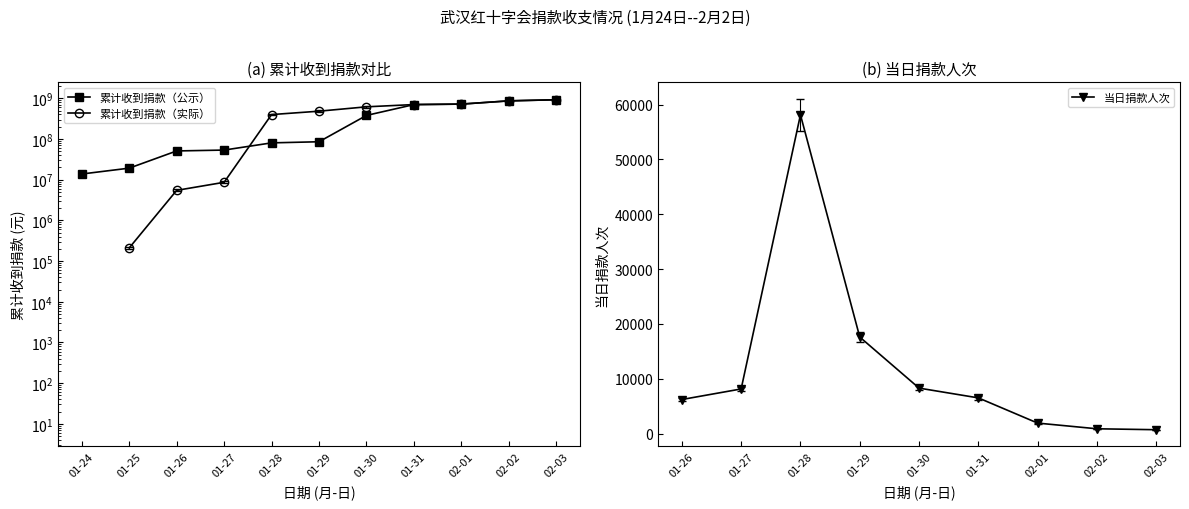

Where does the 当日捐款人次 series first go above 17603?

01-28